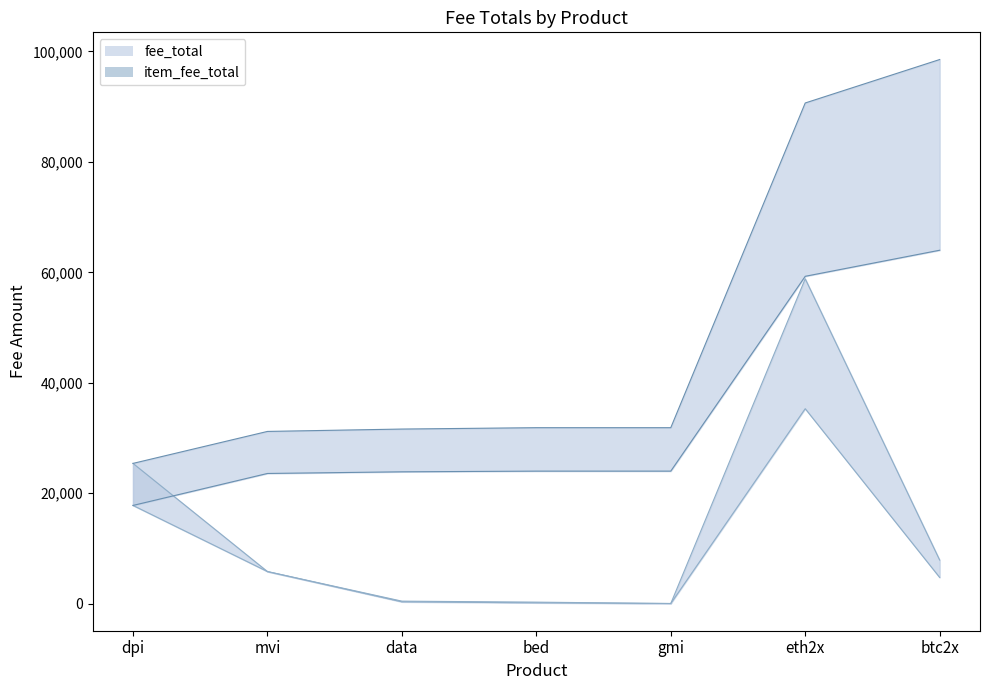

True or false: fee_coop_total and fee_total intersect in this chart.

False